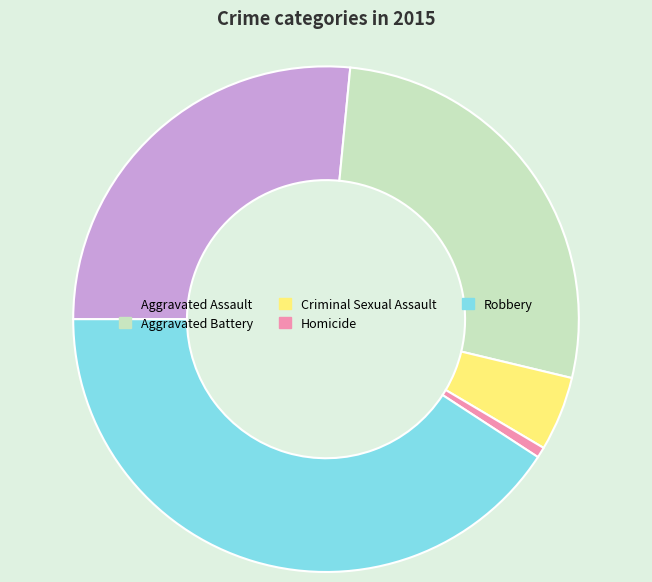

True or false: Aggravated Battery accounts for 27% of the total.

True